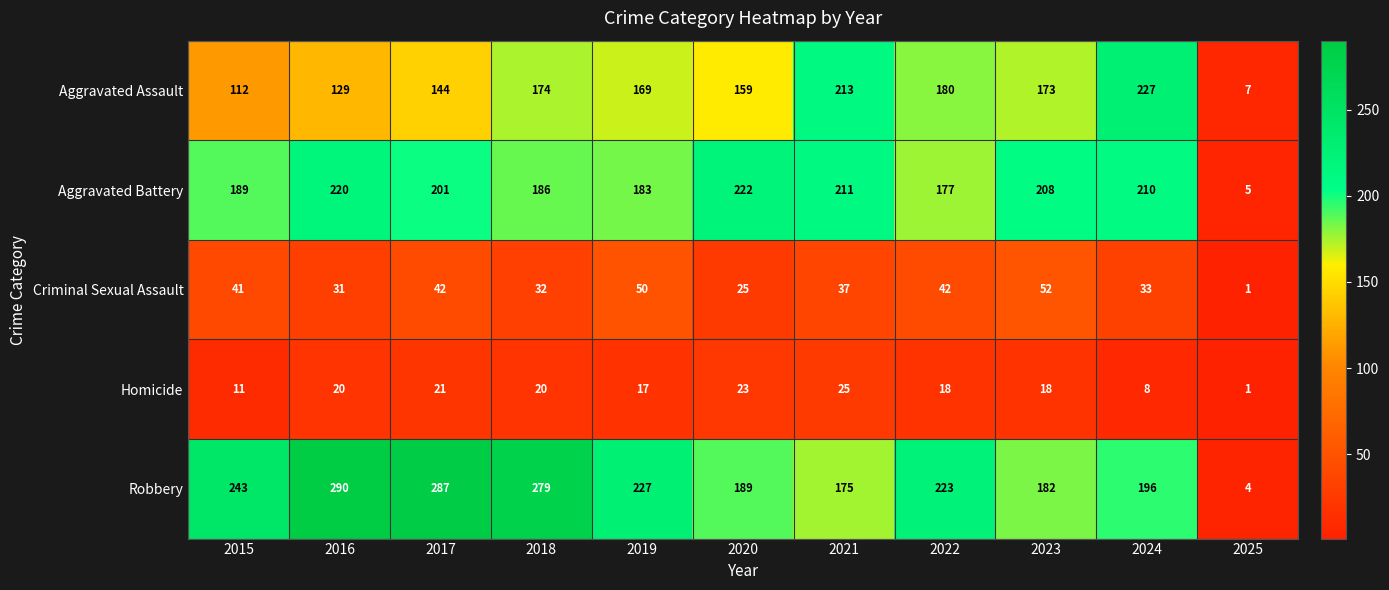

Which label corresponds to the largest value in the chart?

2016